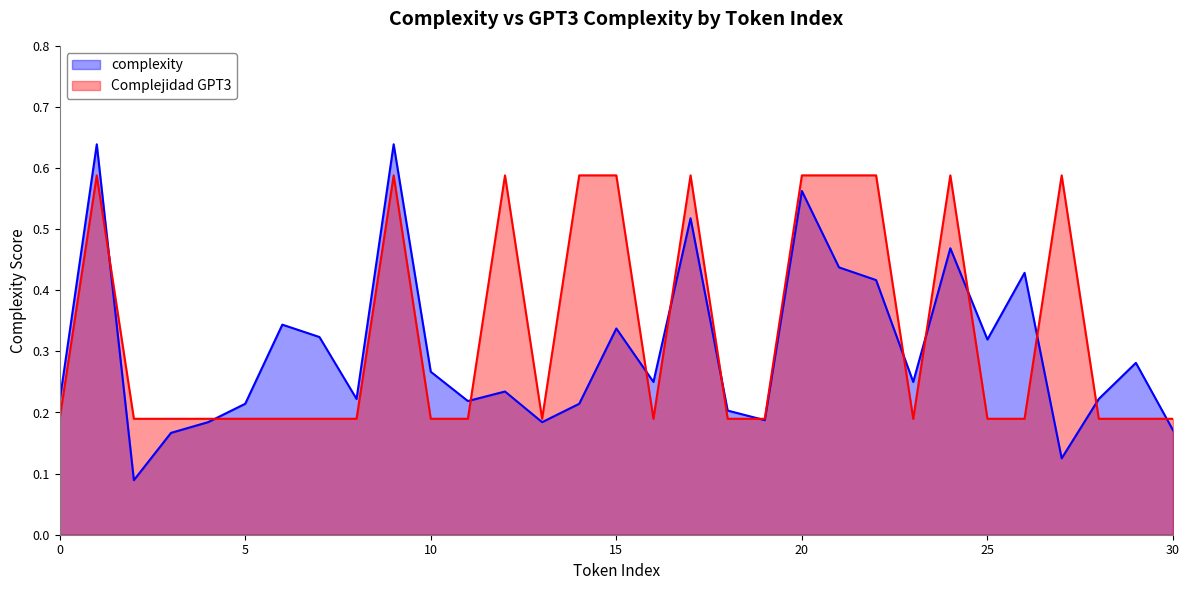

Which series has the largest total across all categories?

Complejidad GPT3